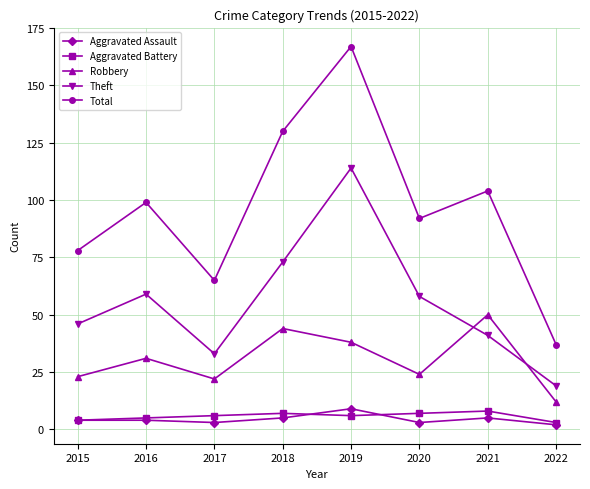

What is the minimum value for Aggravated Battery?

3